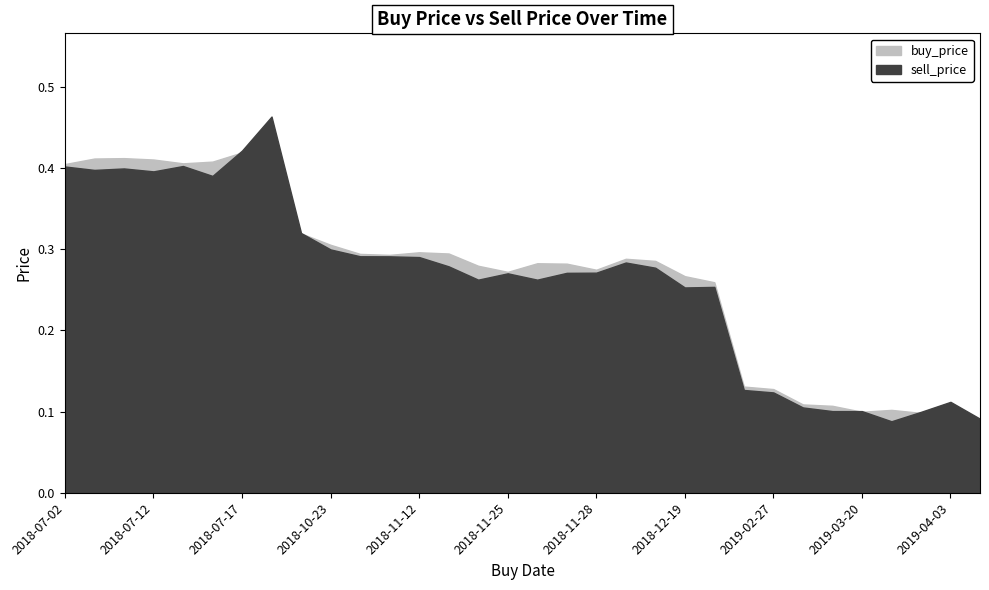

Count the sell_price values in the range 0 to 1.

32